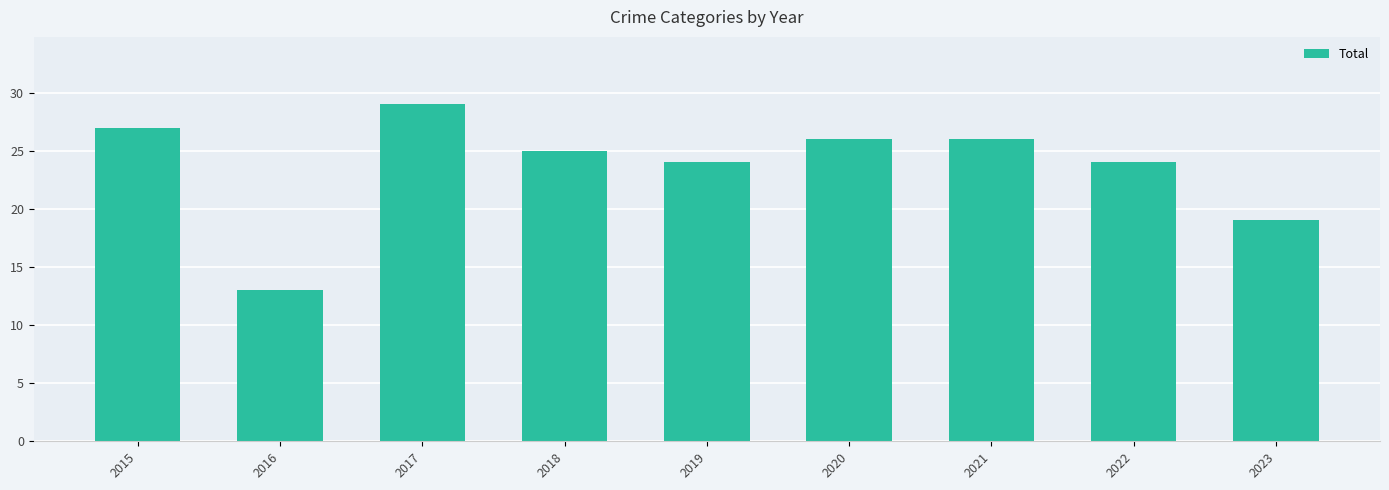

How many bars are there in total?

9